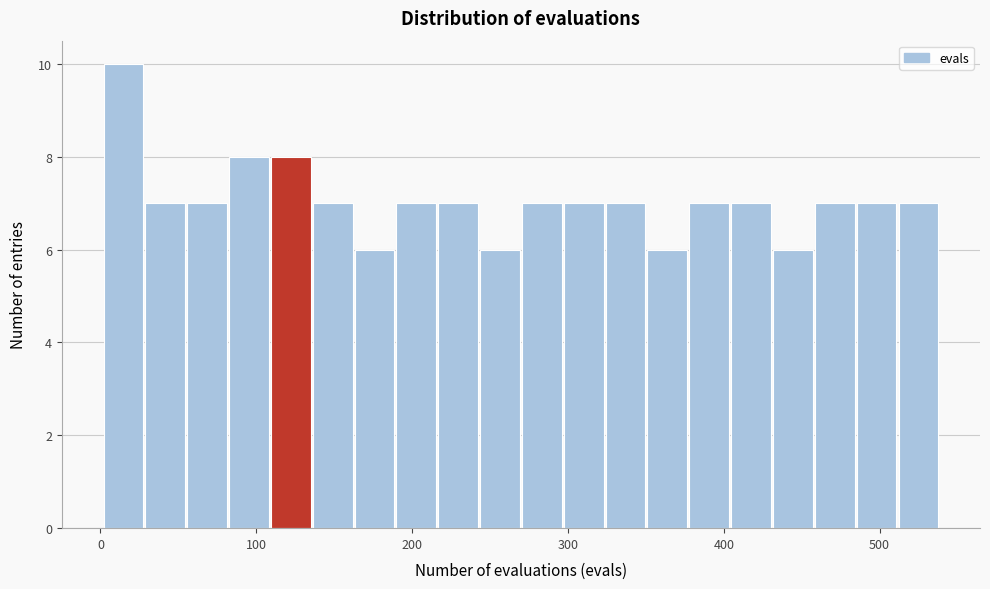

Around what value on the x-axis is the tallest bar? Give the approximate position of its centre, as read against the axis.

10